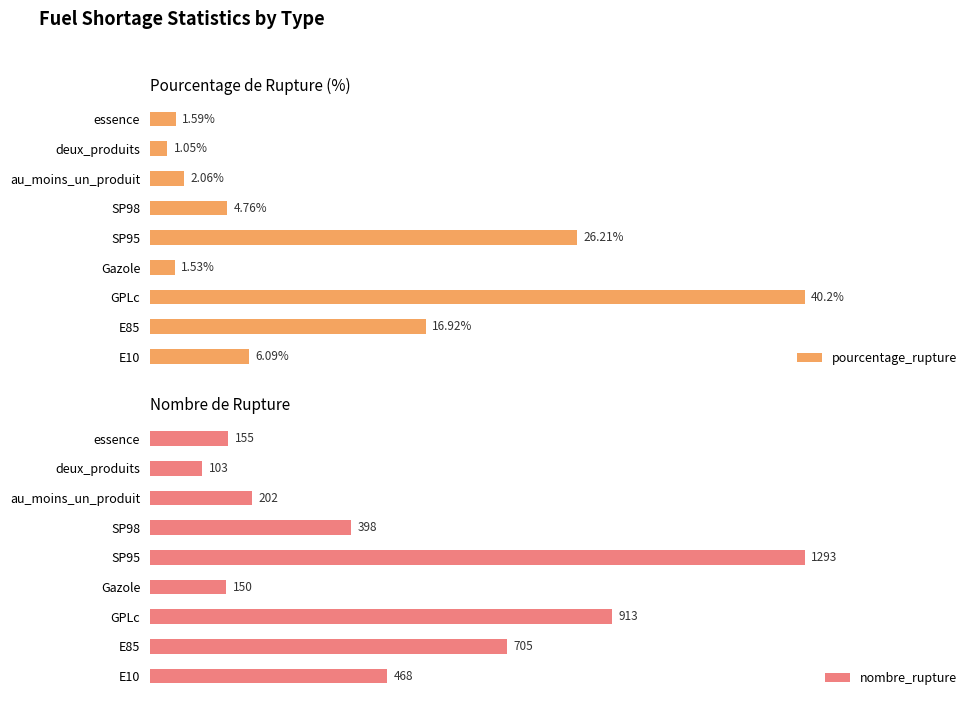

List the labels in order of pourcentage_rupture value, largest first.

GPLc, SP95, E85, E10, SP98, au_moins_un_produit, essence, Gazole, deux_produits